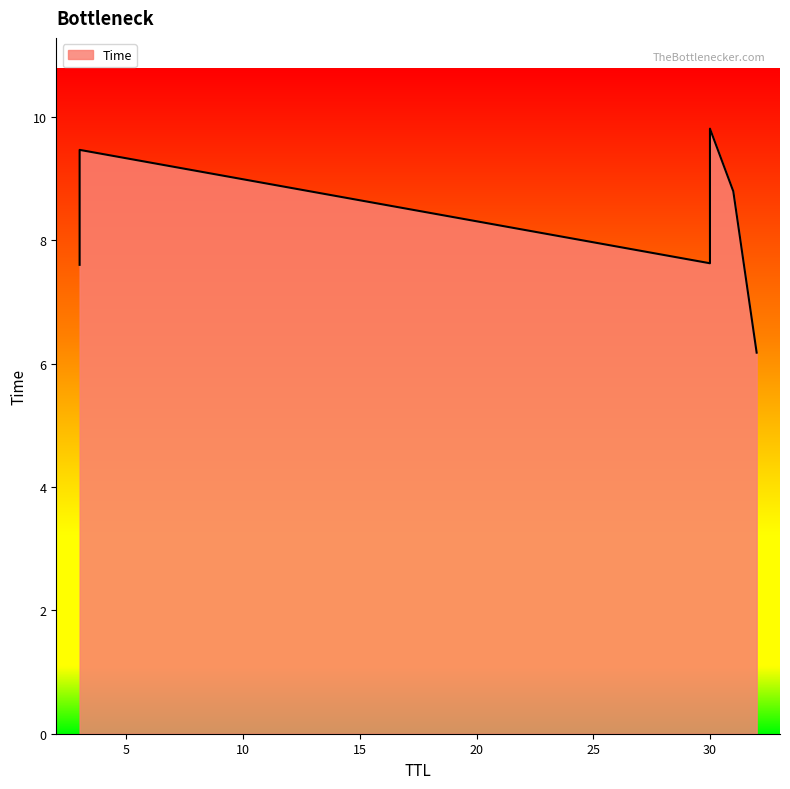

Is it true that the value at 30 is 12.5?

False